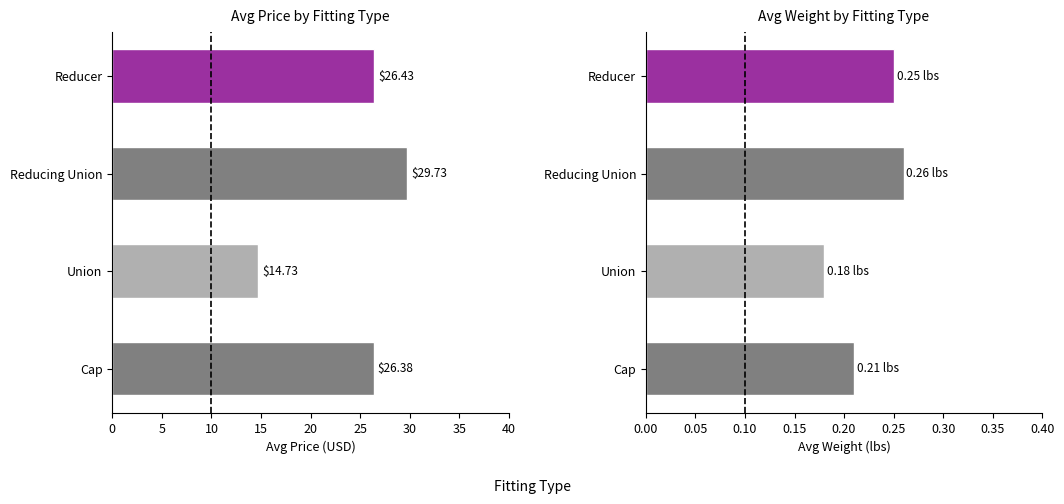

What is the lowest value of the avg_weight series?

0.2